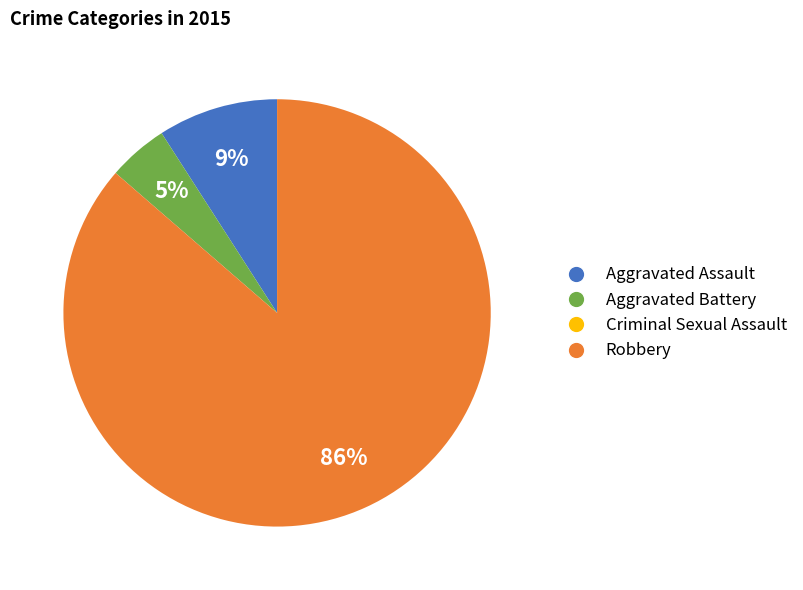

Does any single category account for the majority?

Yes